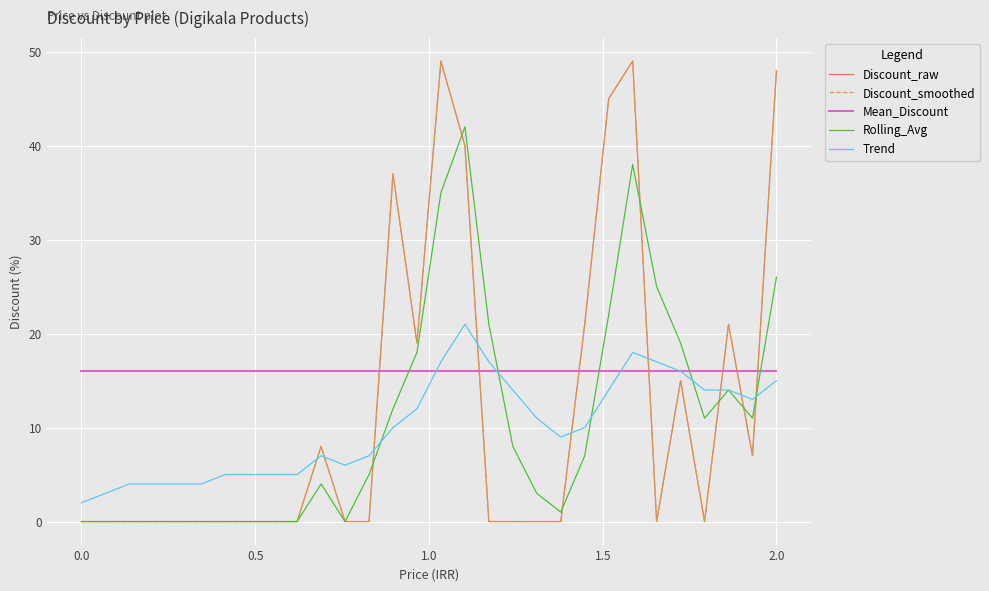

Which series ends up on top after the final intersection of Rolling_Avg and Mean_Discount?

Rolling_Avg